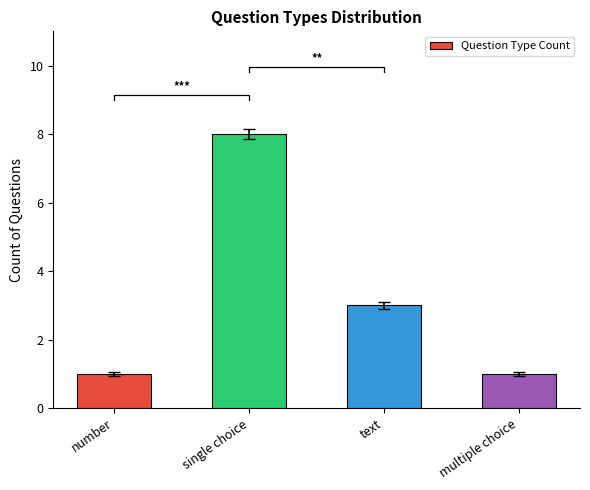

What is the smallest value displayed?

1